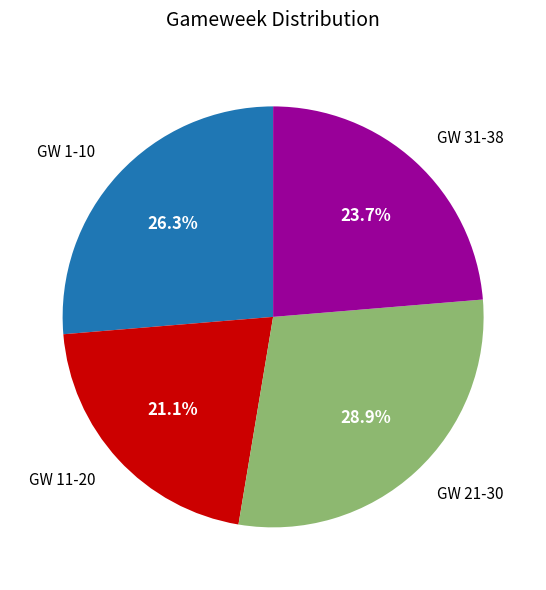

True or false: GW 31-38 accounts for 35% of the total.

False